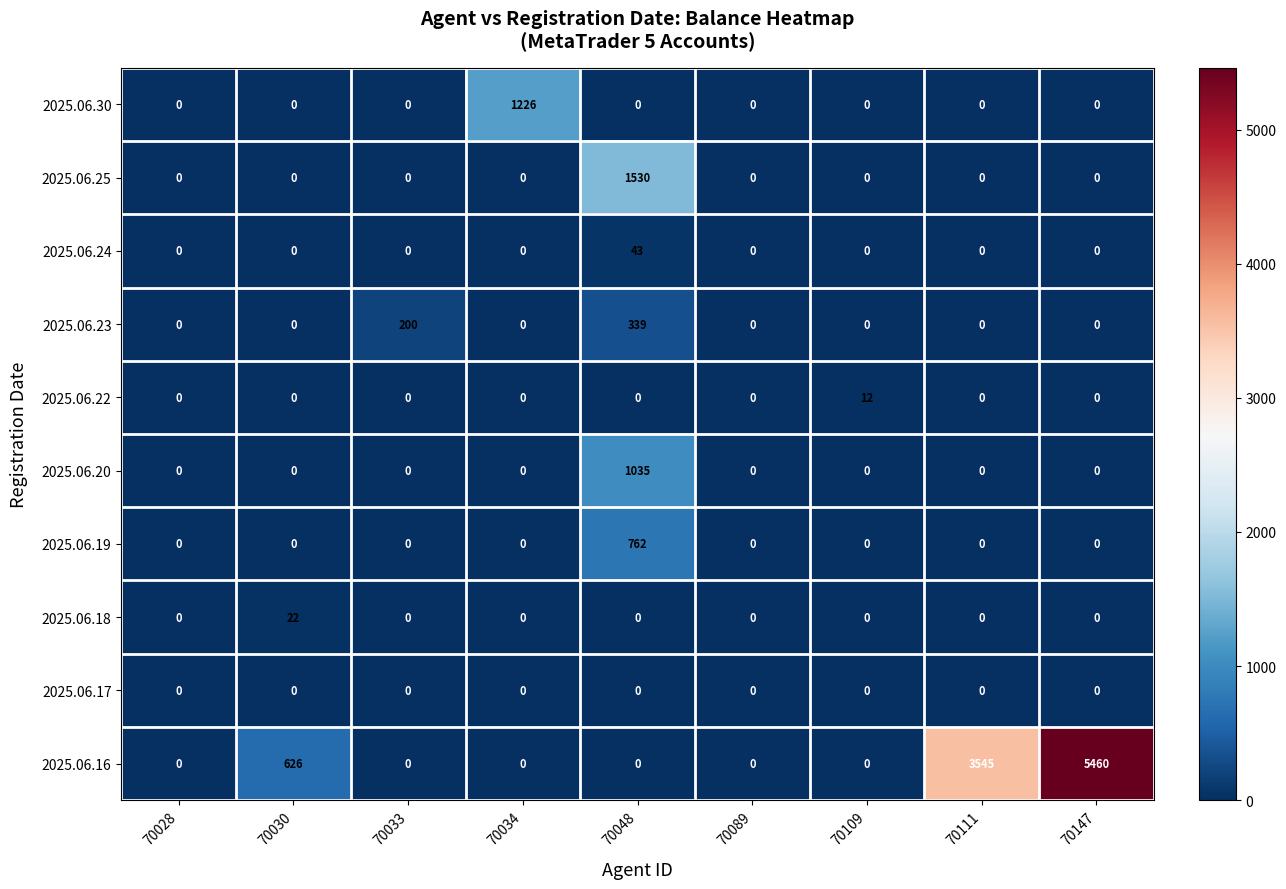

What is the average value of the 2025.06.23 series?

60